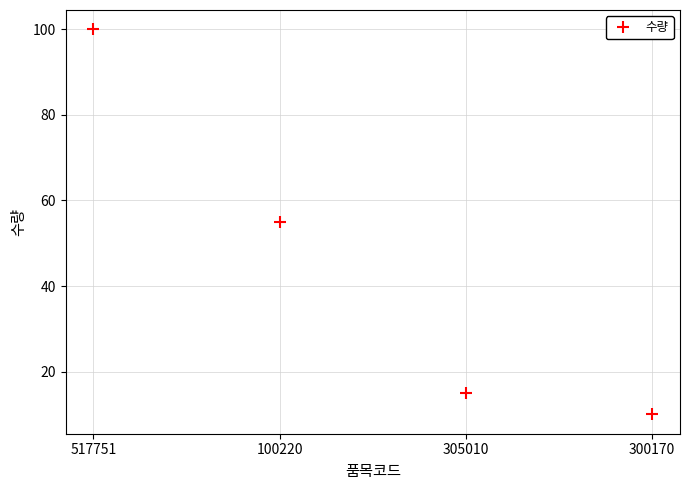

Which category has the lowest value across all series?

300170